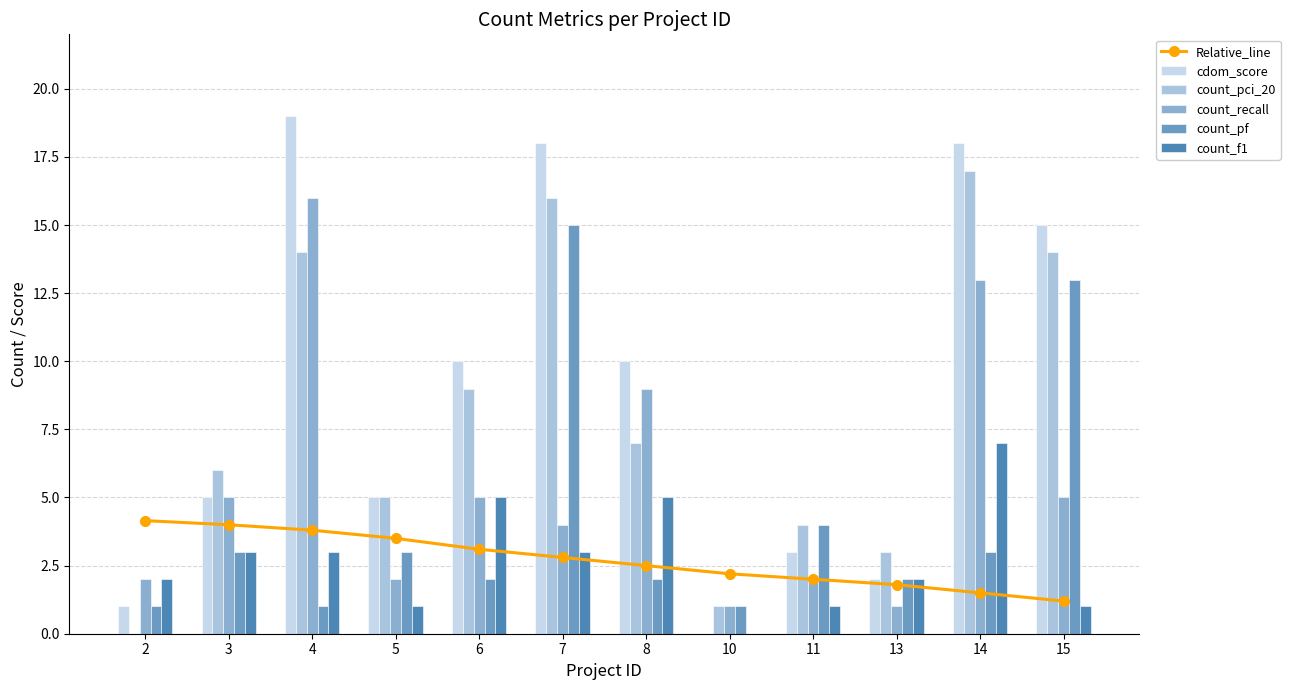

List the series in order of their peak value, highest first.

cdom_score, count_pci_20, count_recall, count_pf, count_f1, Relative_line